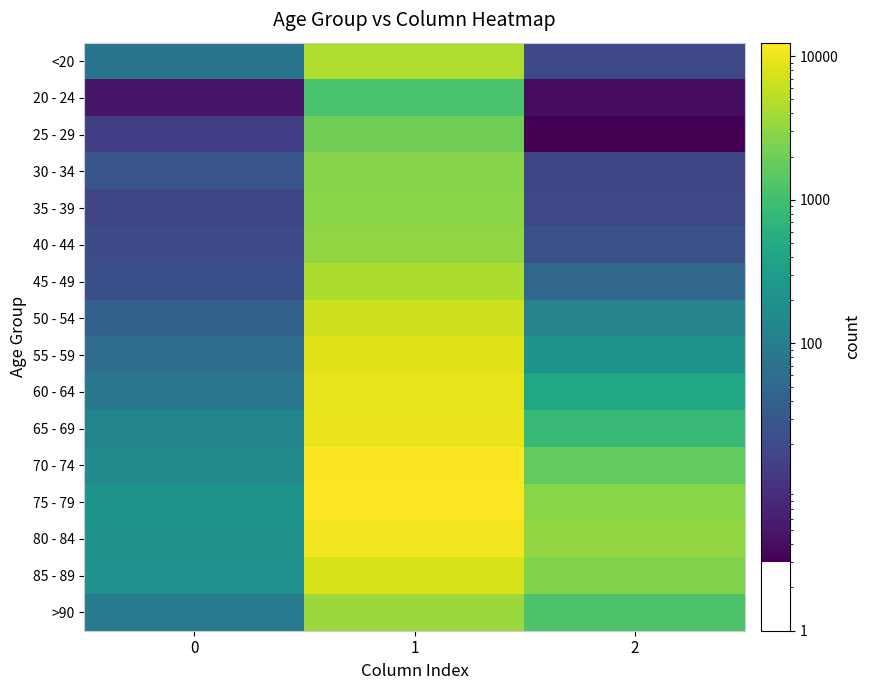

At which category is the sum across all series the highest?

1